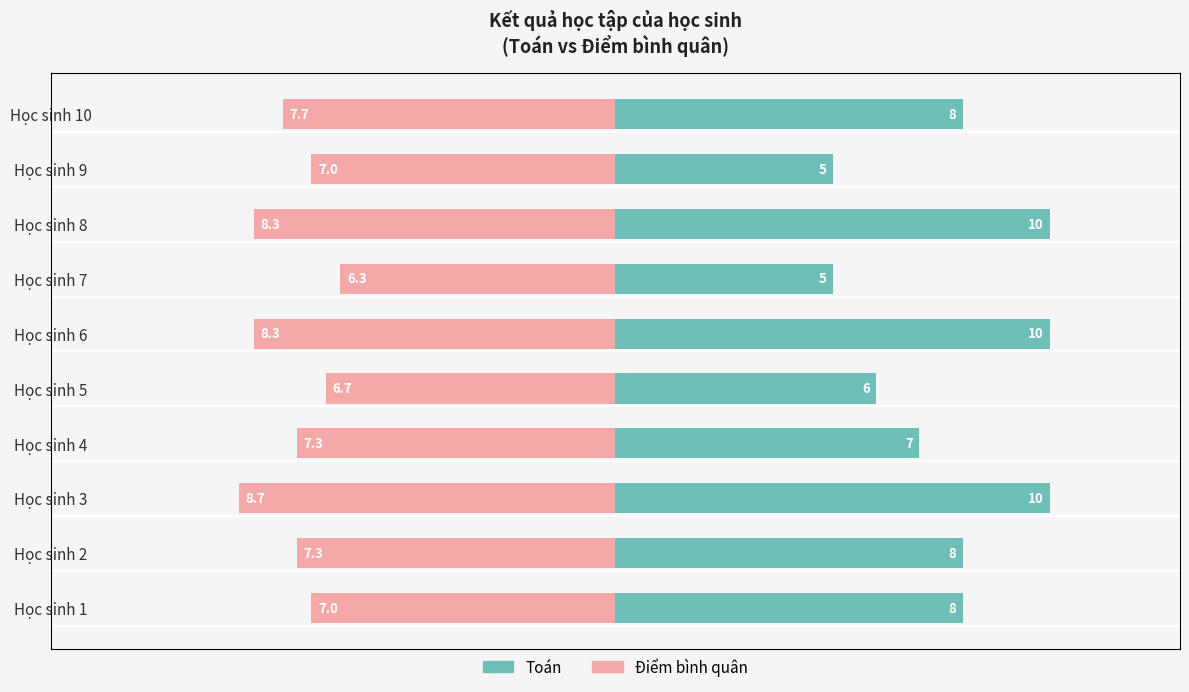

How many values in the Toán series are below 8?

4